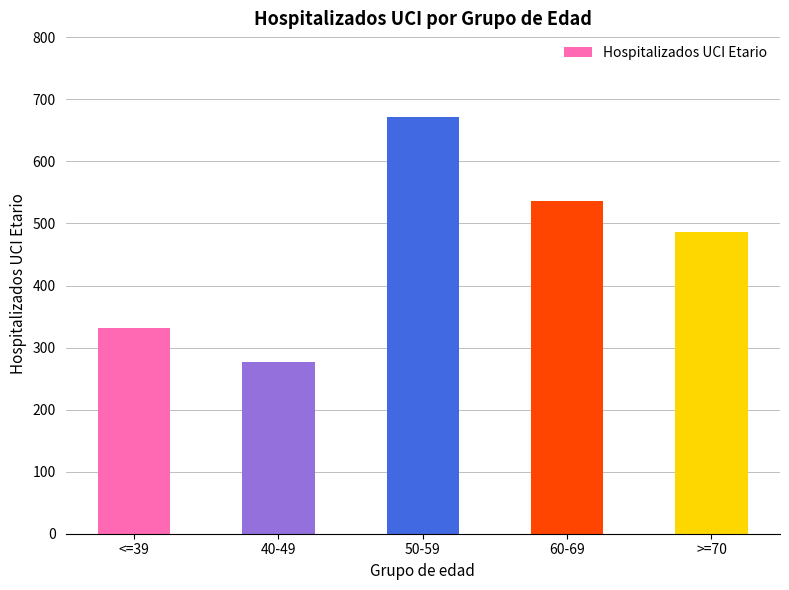

How many values are below 486?

2